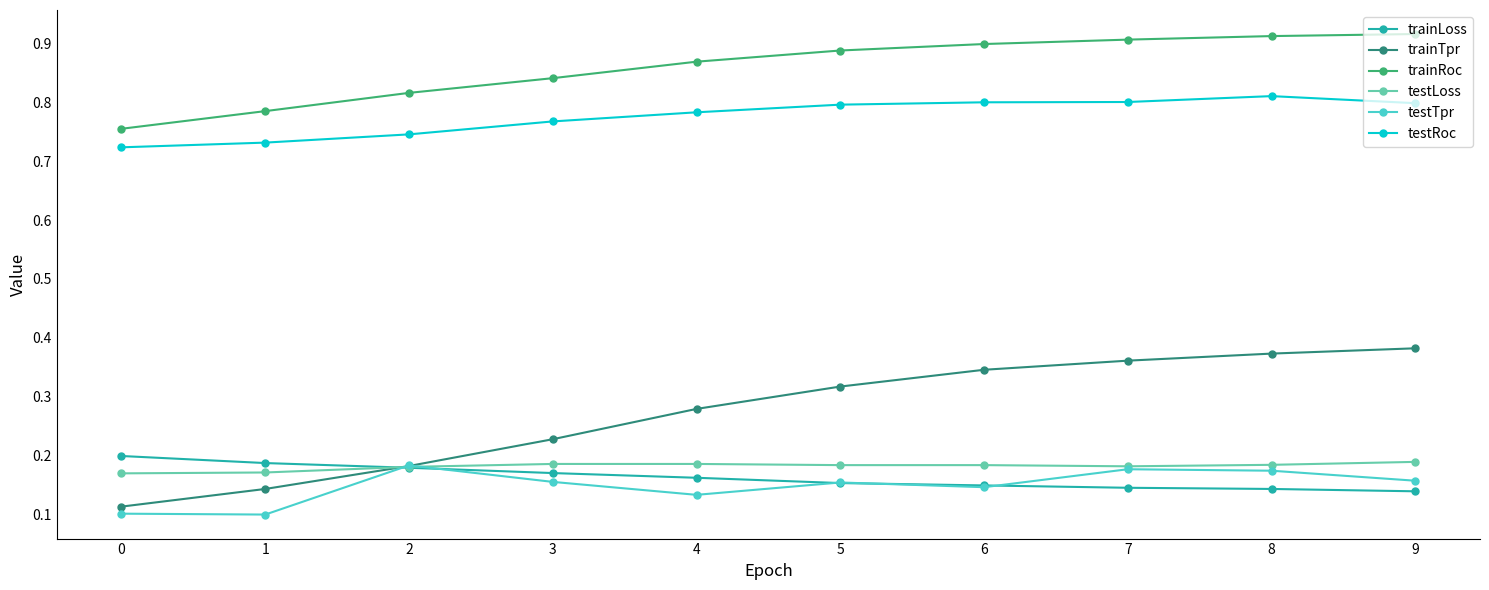

True or false: trainLoss has a value of 0.2 at 8.

False